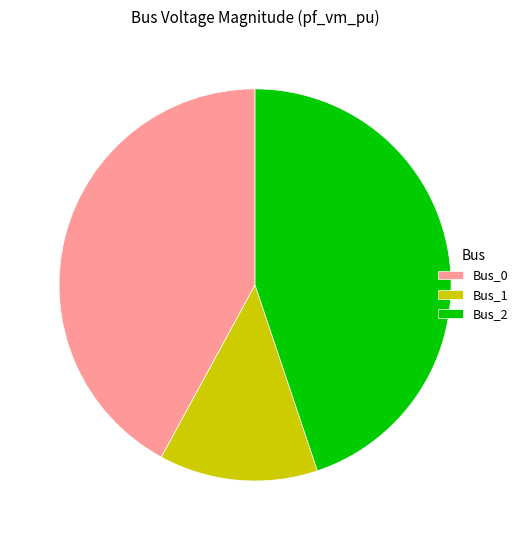

Which has a higher value, Bus_1 or Bus_2?

Bus_2